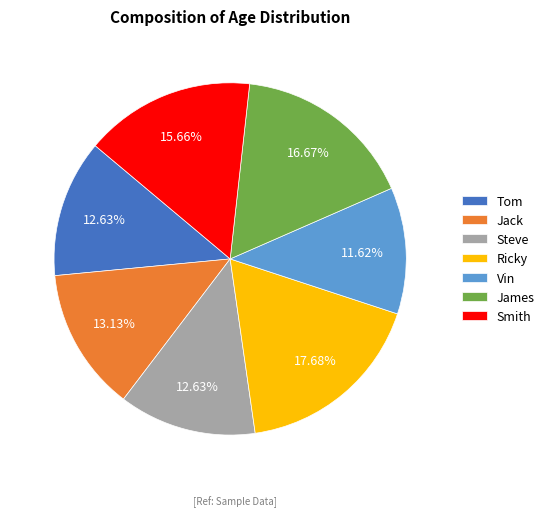

Count the number of slices in the pie.

7